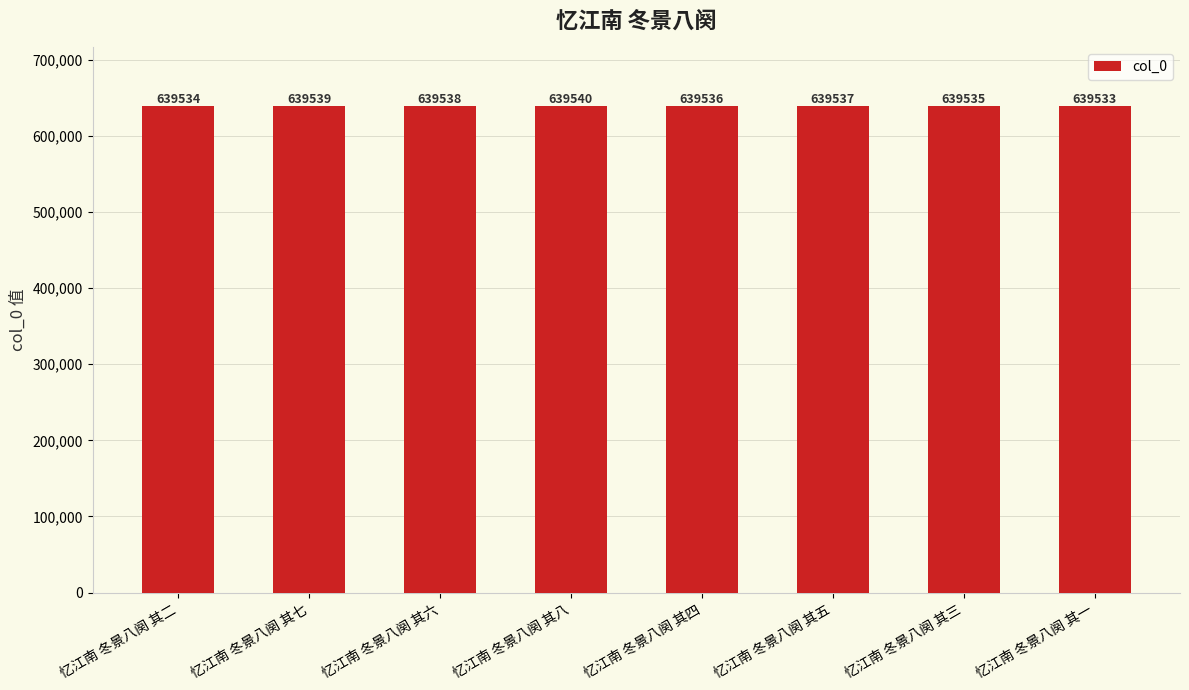

What is the sum of all values?

5116292